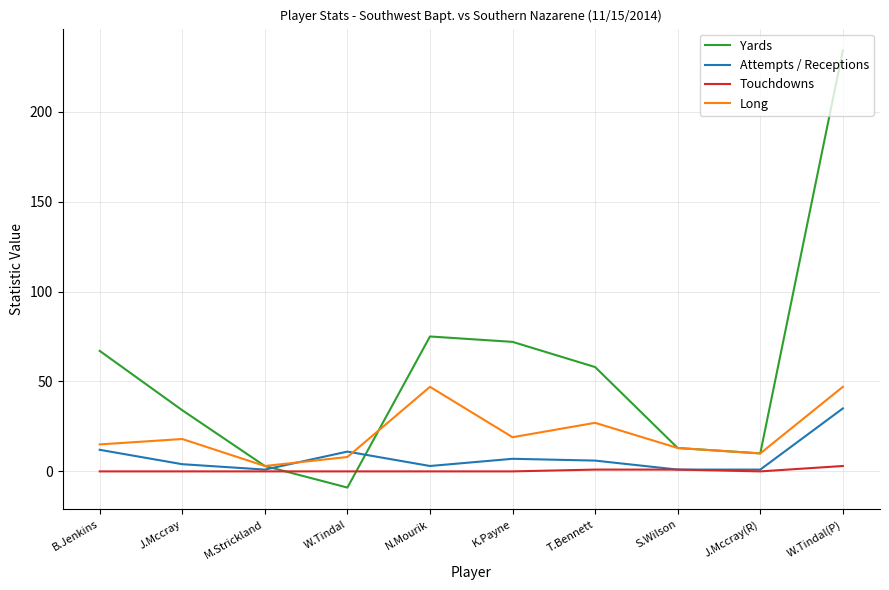

Which category has the highest value in the Yards series?

W.Tindal(P)